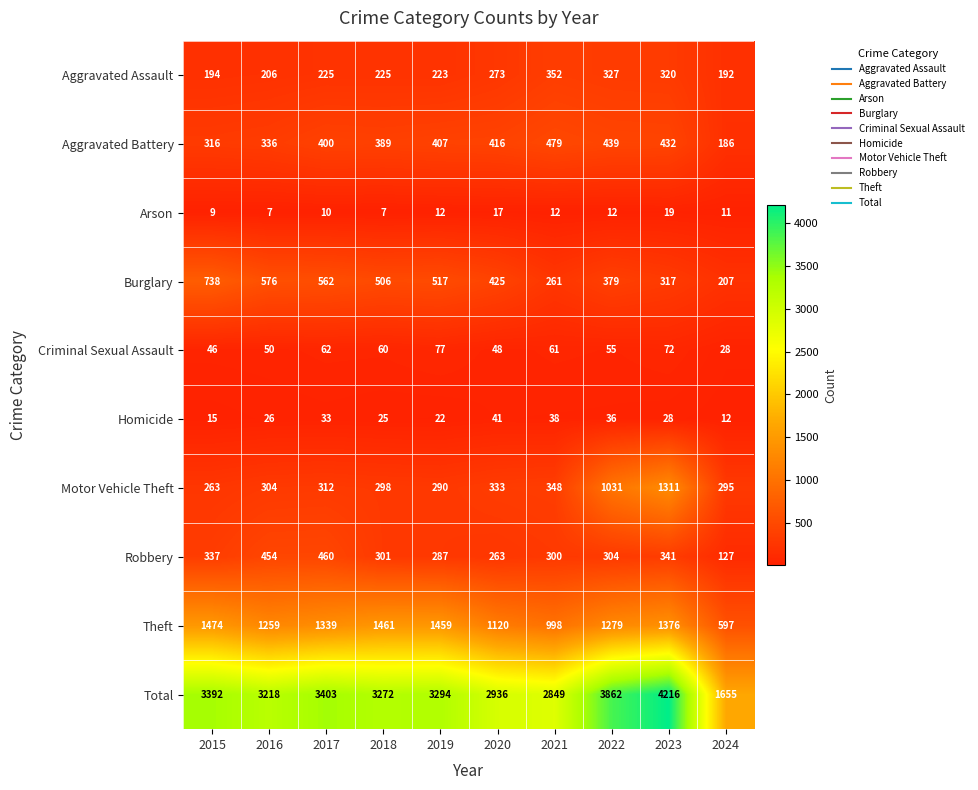

Between 2018 and 2020, which series saw the biggest shift?

Theft